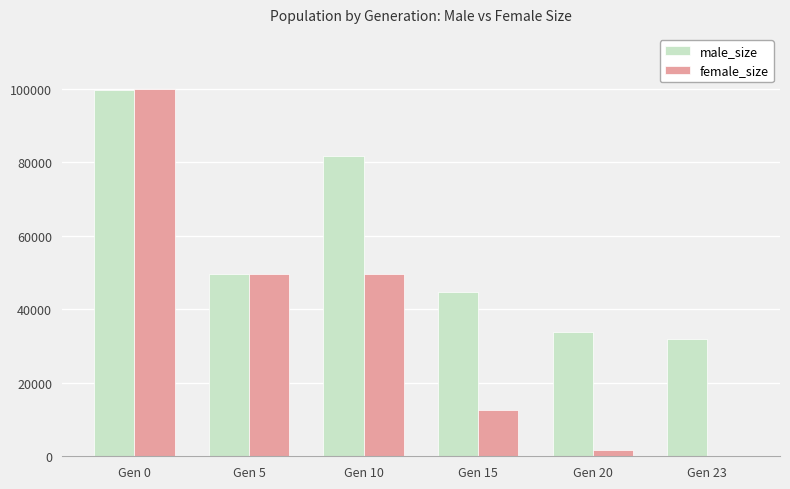

At which category is the sum across all series the highest?

Gen 0